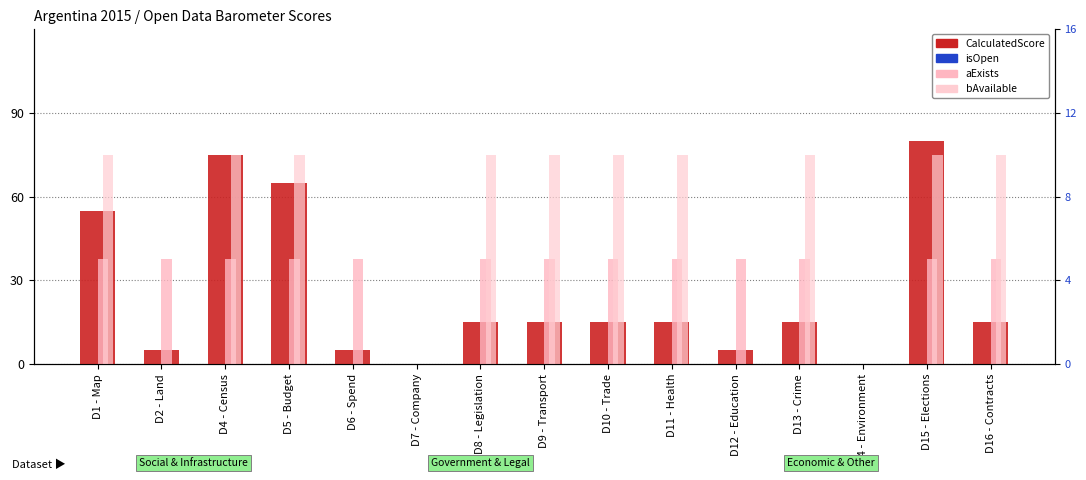

Reading left to right, list all the values displayed in this chart.

CalculatedScore: 55	5	75	65	5	0	15	15	15	15	5	15	0	80	15
isOpen: 0	0	0	0	0	0	0	0	0	0	0	0	0	0	0
aExists: 5	5	5	5	5	0	5	5	5	5	5	5	0	5	5
bAvailable: 10	0	10	10	0	0	10	10	10	10	0	10	0	10	10